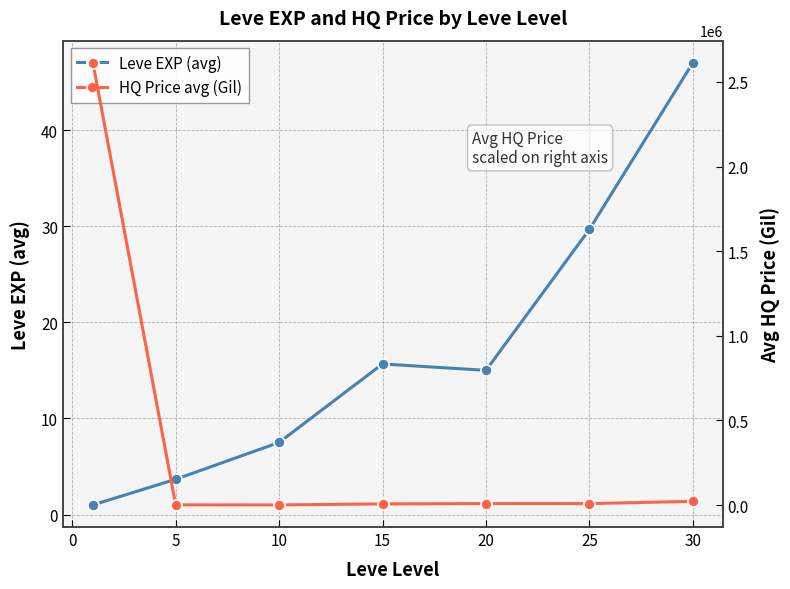

What is the average value of the HQ Price avg (Gil) series?

380479.9